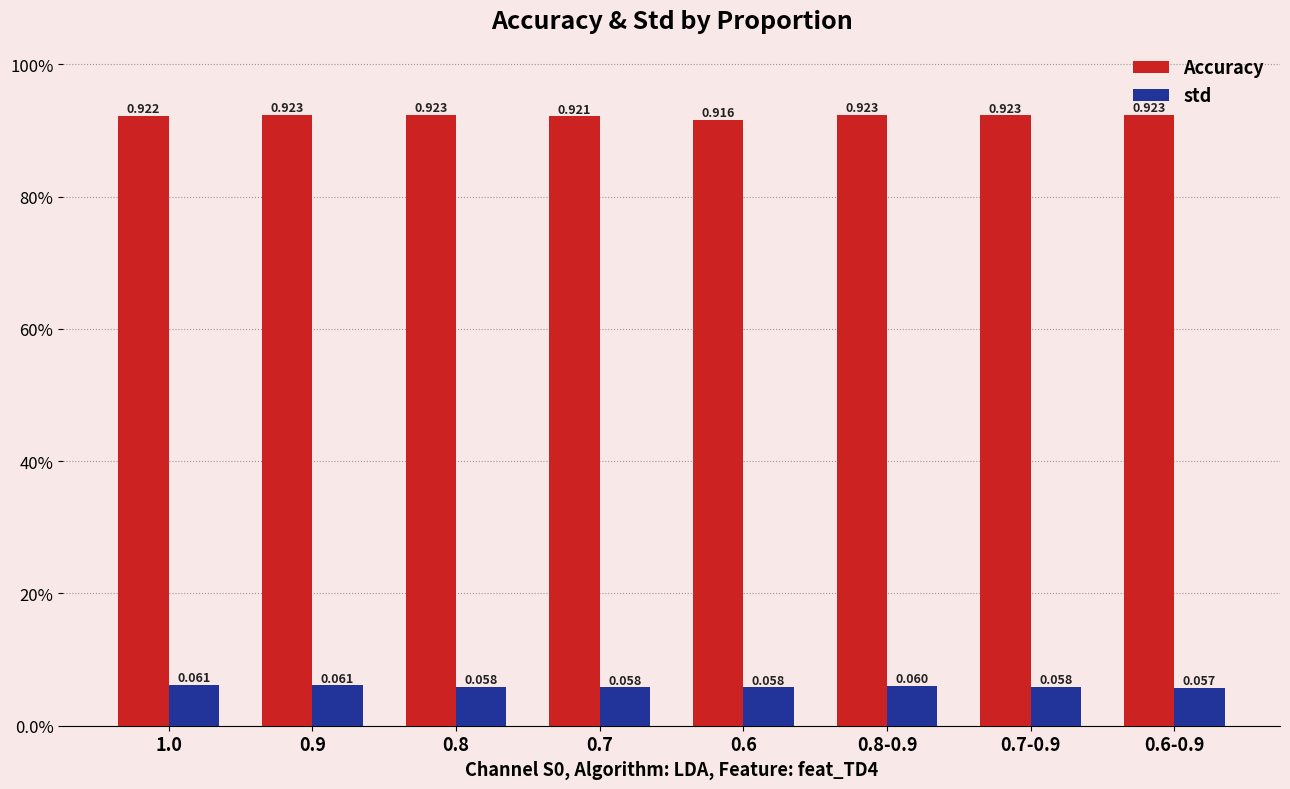

What are all the series names shown in the legend?

Accuracy, std